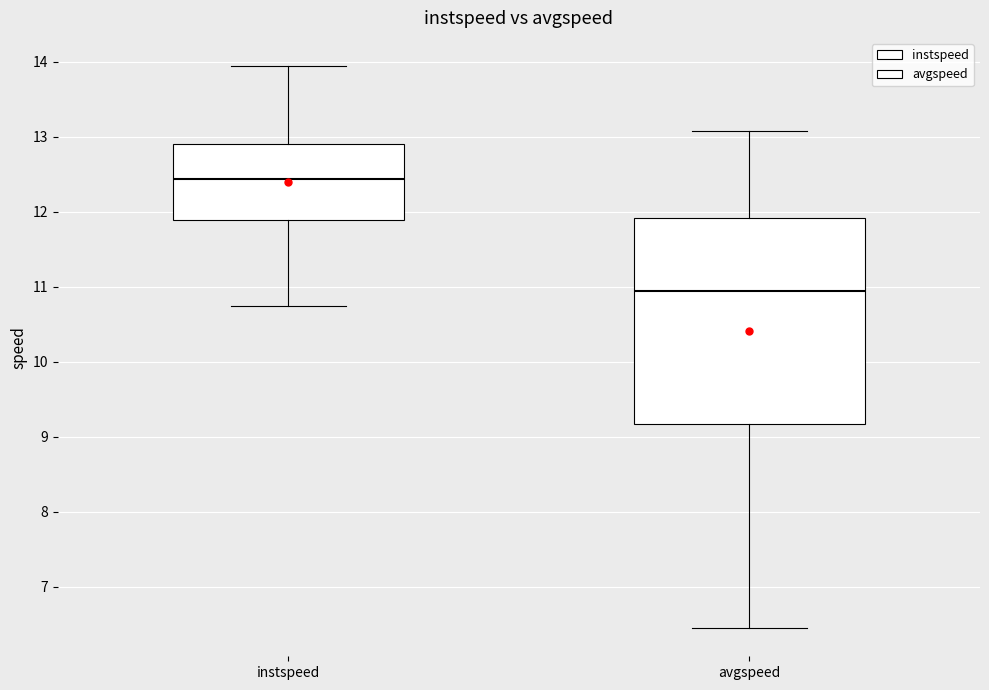

Reading left to right, transcribe this box plot: for each box, give where its median line is, the range the box spans, and where its two whiskers end, as read against the y-axis. The values are not printed on the chart, so give them approximately, as read against the axis.

instspeed: median 12.4, box 11.9 to 12.9, whiskers 10.7 to 13.9
avgspeed: median 10.9, box 9.2 to 11.9, whiskers 6.4 to 13.1